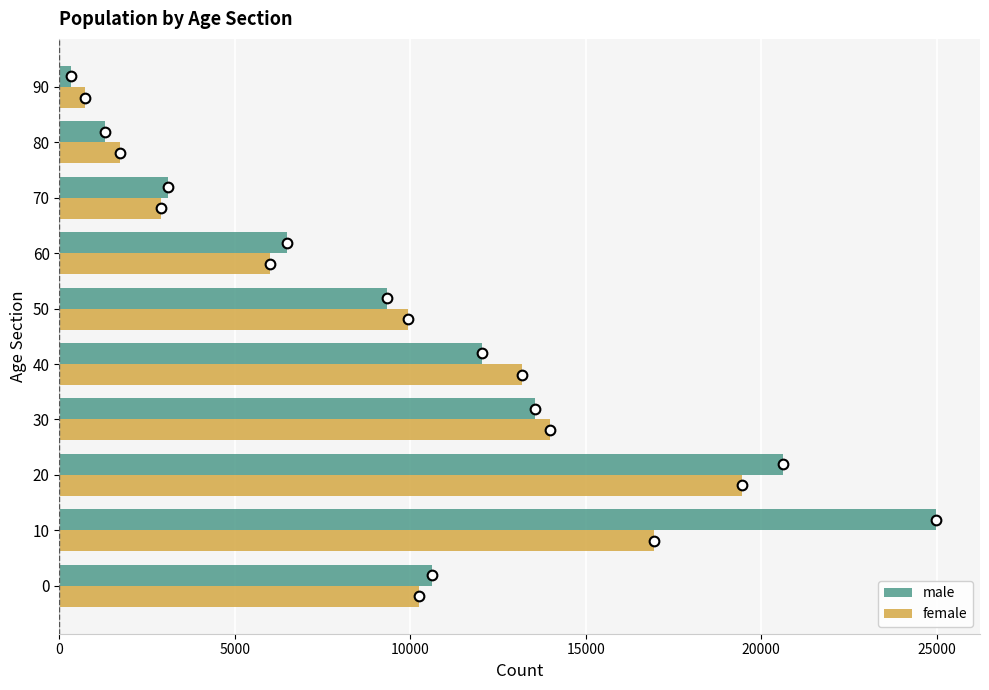

Is it true that male equals 18805 at 0?

False